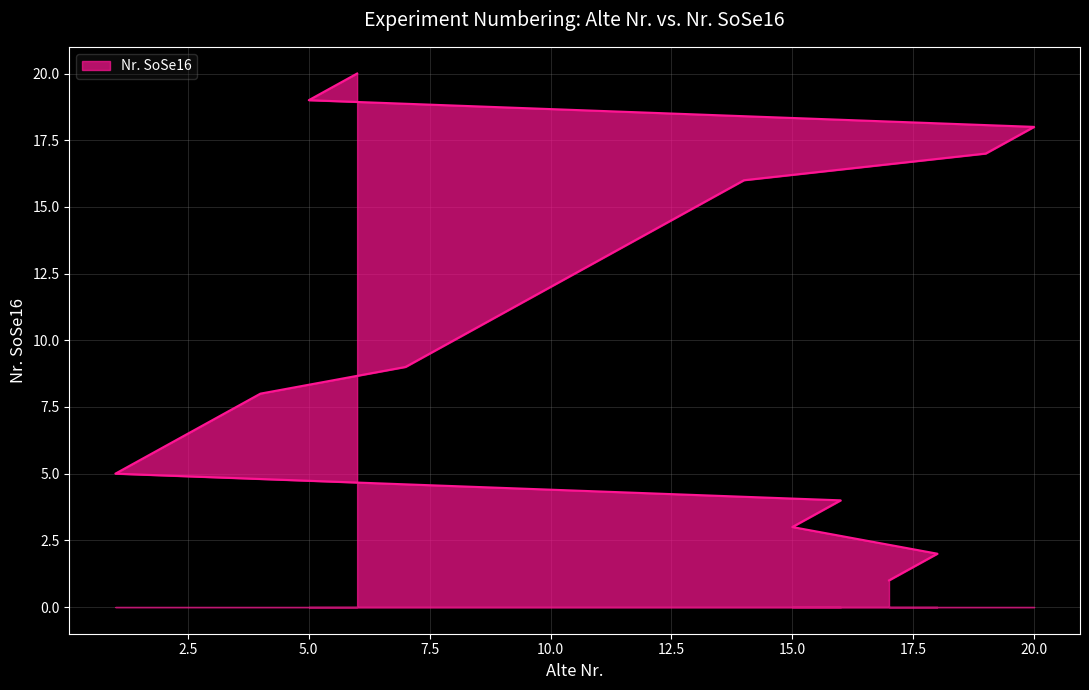

How many data points are less than 11?

10